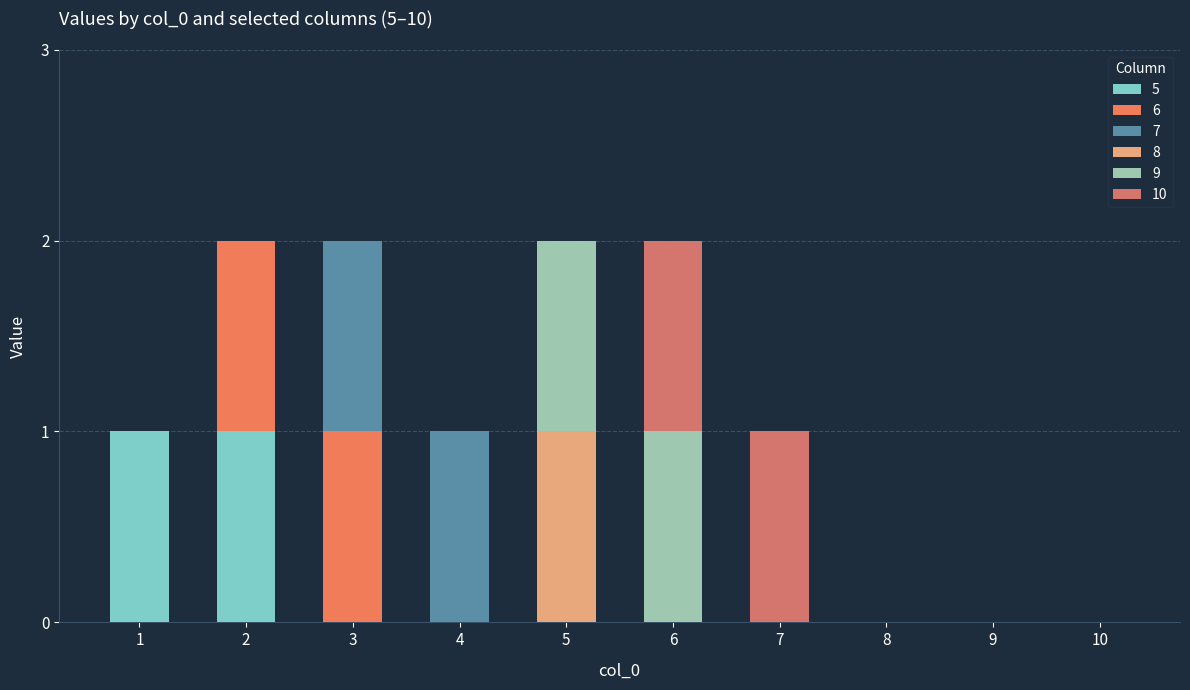

Which series has the largest range (max minus min)?

5